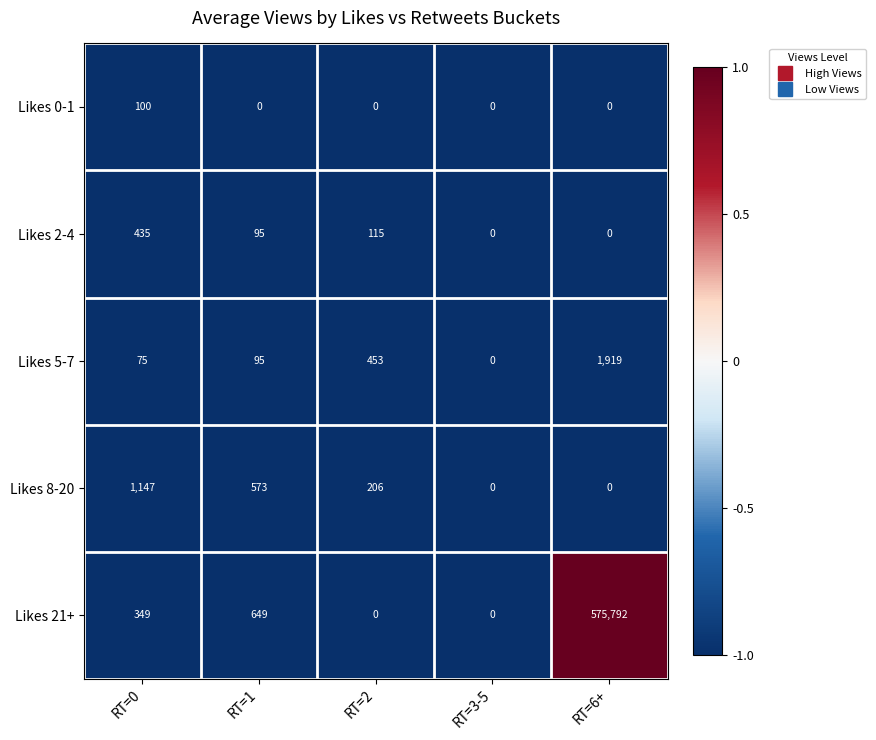

How many distinct data groups are displayed?

5